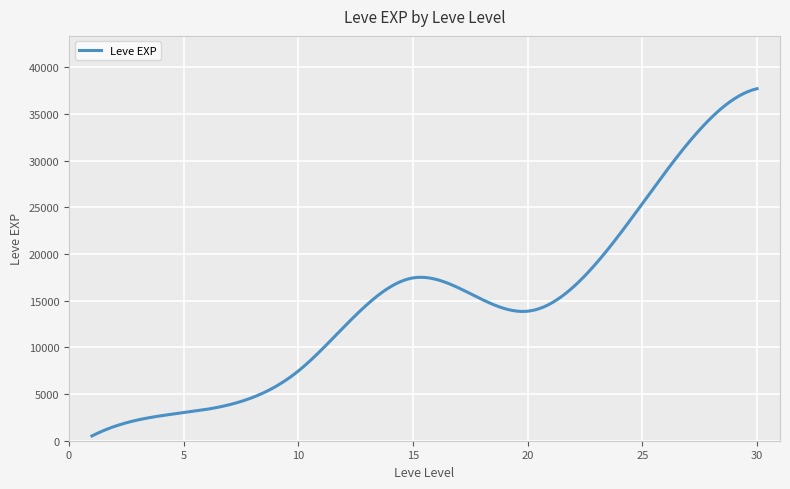

What is the maximum value shown in the chart?

37715.0